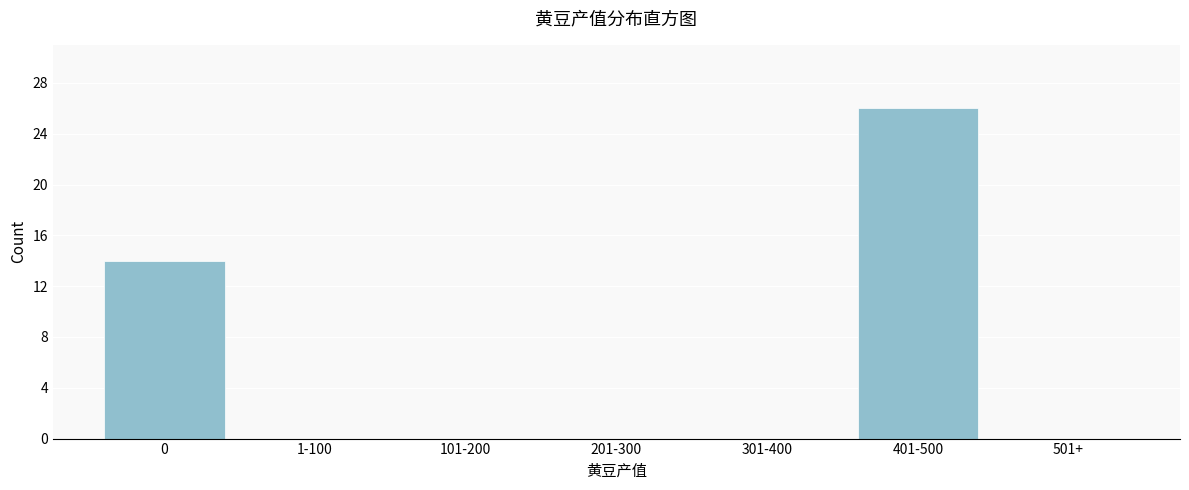

Reading left to right, what are all the values shown in this chart?

0=14	1-100=0	101-200=0	201-300=0	301-400=0	401-500=26	501+=0